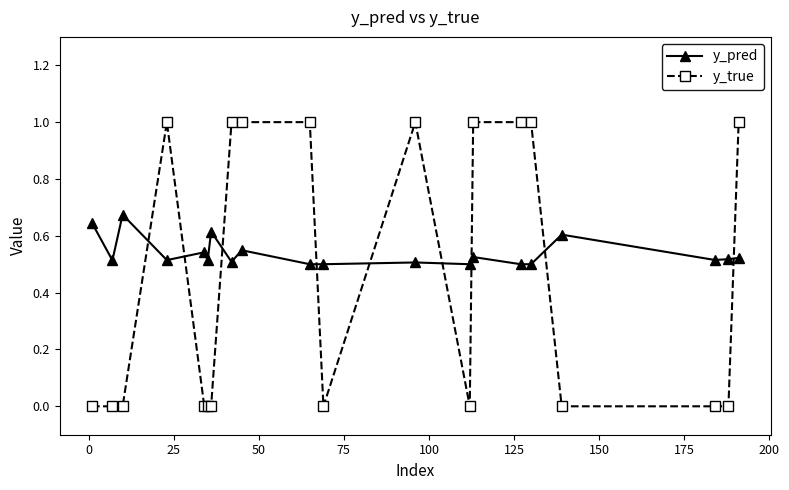

What is the sum of all y_true values?

9.0